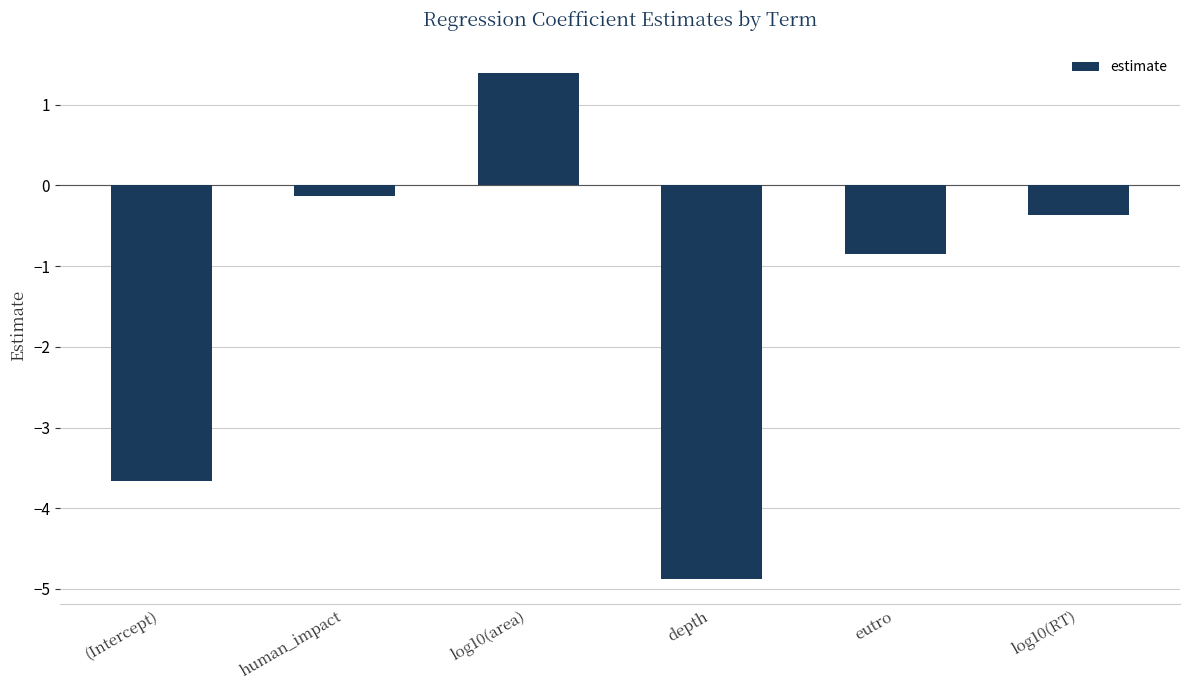

The chart shows a value of -3.7 at (Intercept). True or false?

True